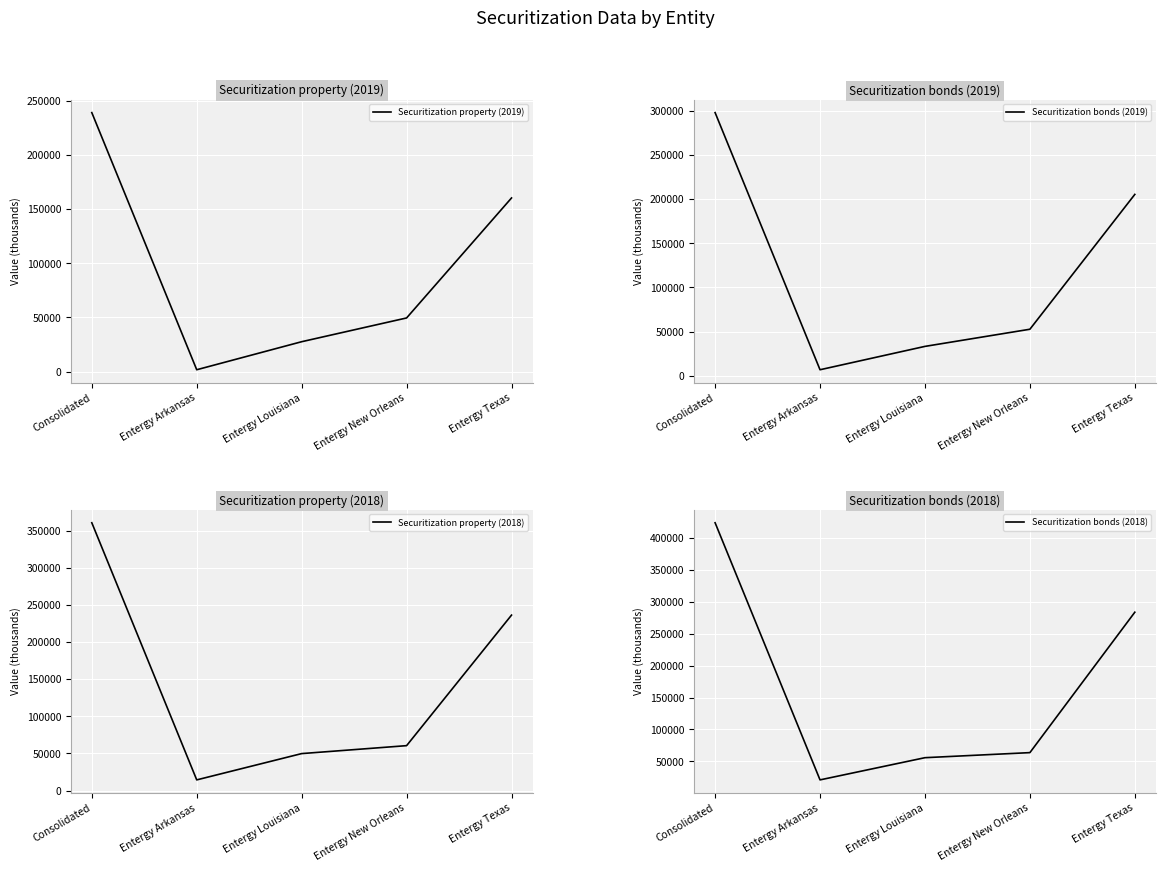

Reading left to right, what are all the values shown in this chart?

Securitization property (2019): 239219	1706	27596	49542	160375
Securitization bonds (2019): 297981	6772	33220	52641	205349
Securitization property (2018): 360790	14329	49753	60453	236336
Securitization bonds (2018): 423858	20898	55682	63620	283659